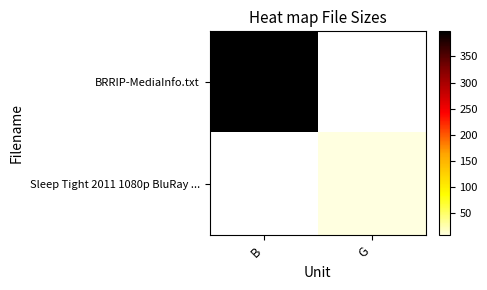

Count the number of data series in this chart.

2